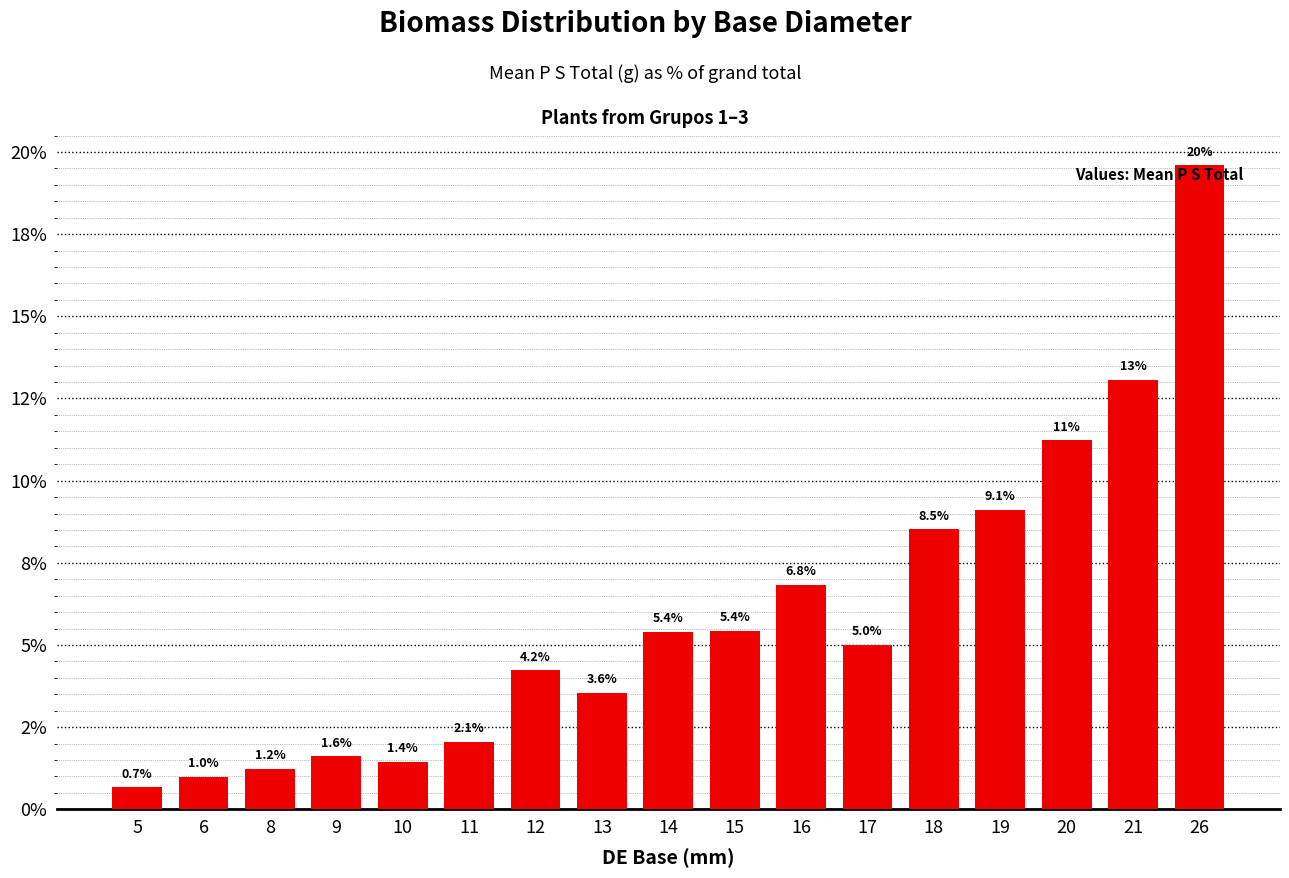

What is the difference between the maximum and second lowest values?

18.6